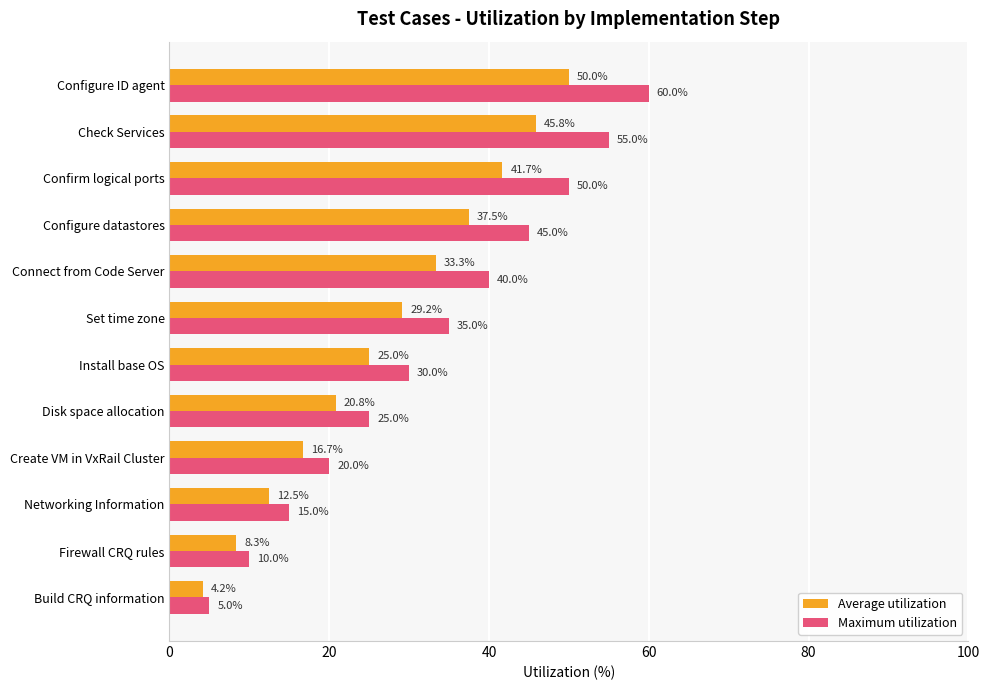

Which category has the highest value across all series?

Configure ID agent